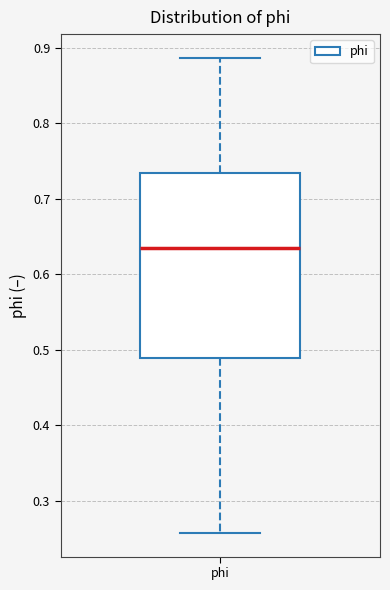

Where does the median line of the box for phi sit on the y-axis? The values are not printed on the chart, so give them approximately, as read against the axis.

0.64